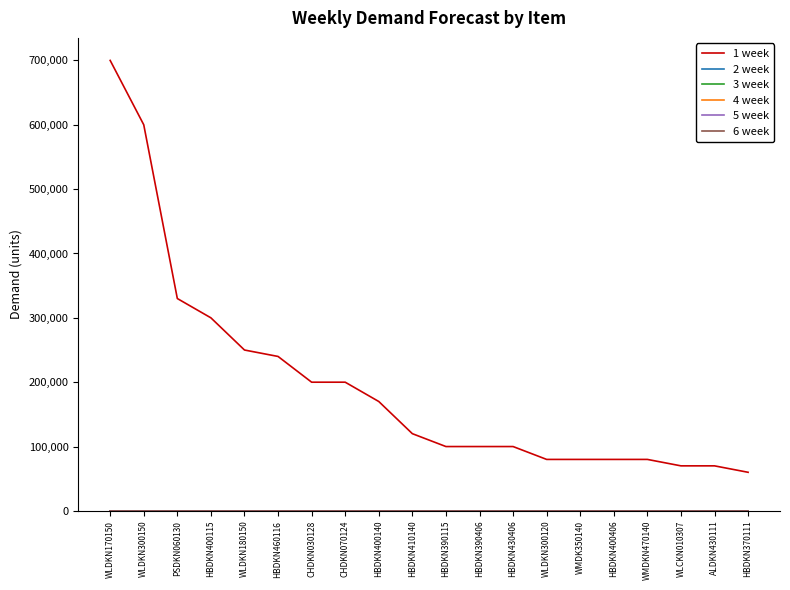

True or false: 1 week and 2 week intersect in this chart.

False